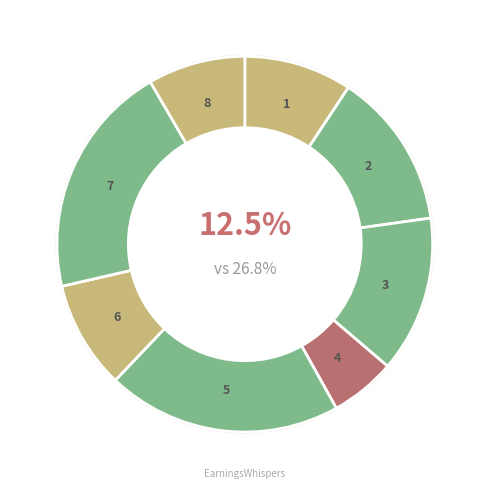

What percentage is the 2022-08-16 slice, to the nearest percent?

13%